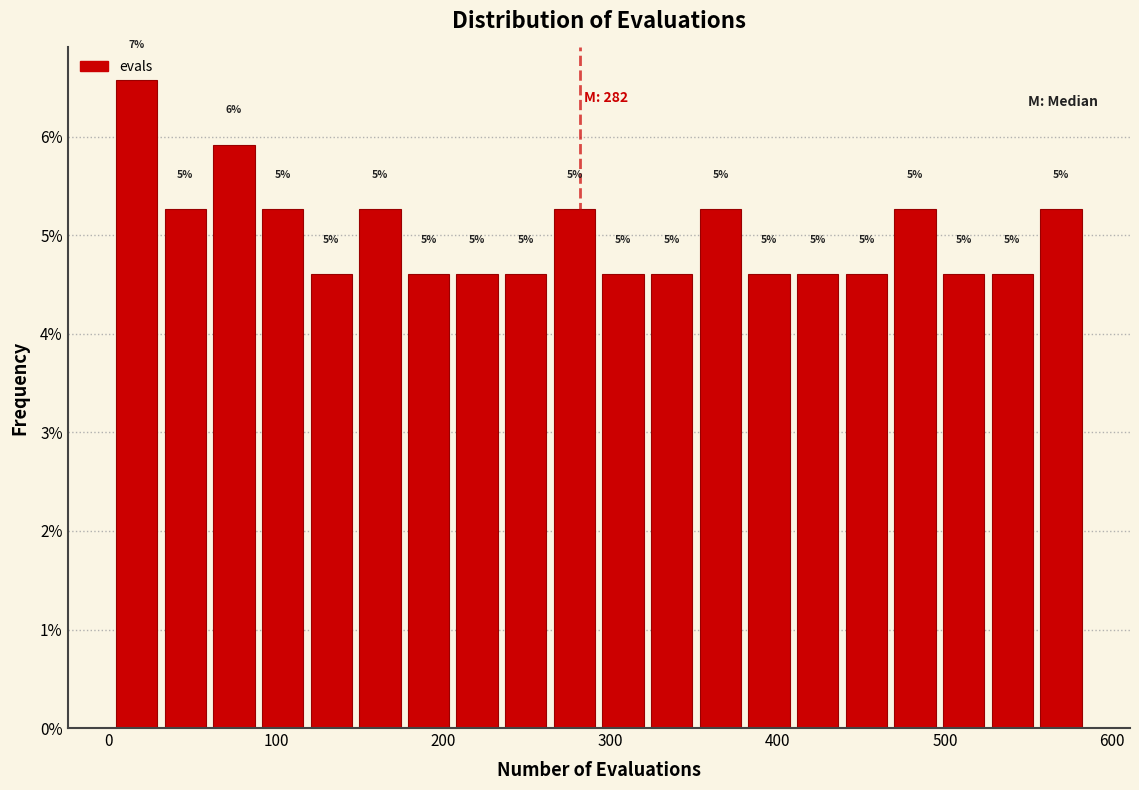

Around what value on the x-axis is the tallest bar? Give the approximate position of its centre, as read against the axis.

20